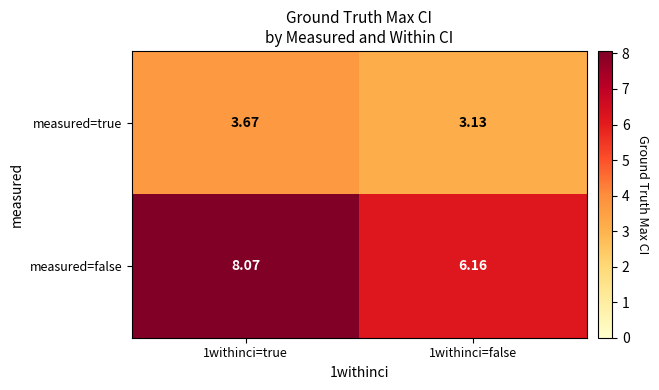

What is the greatest value displayed?

8.1